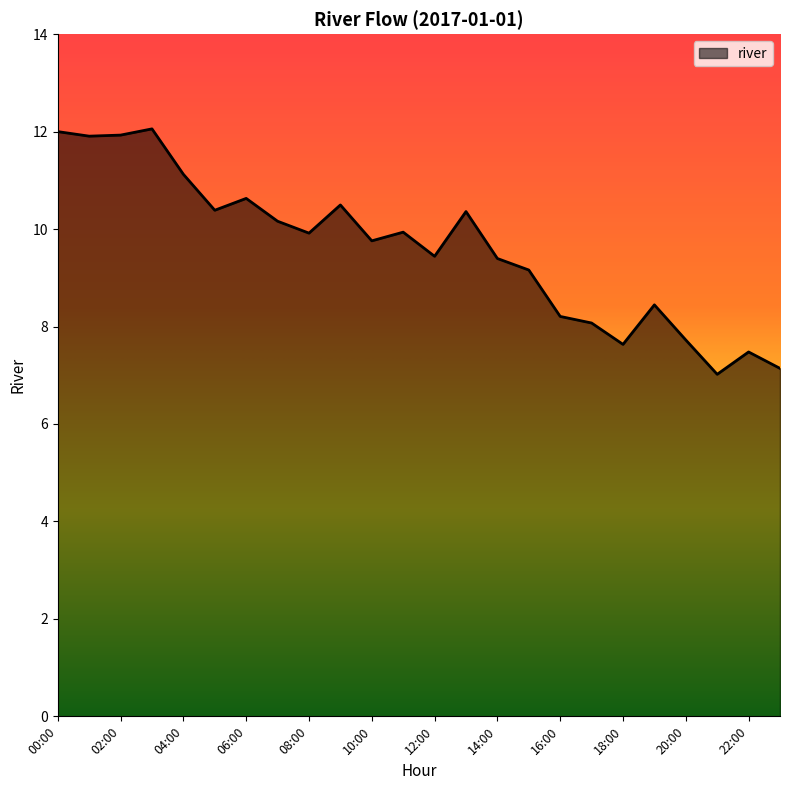

Does the chart display data point markers on the line(s)?

No